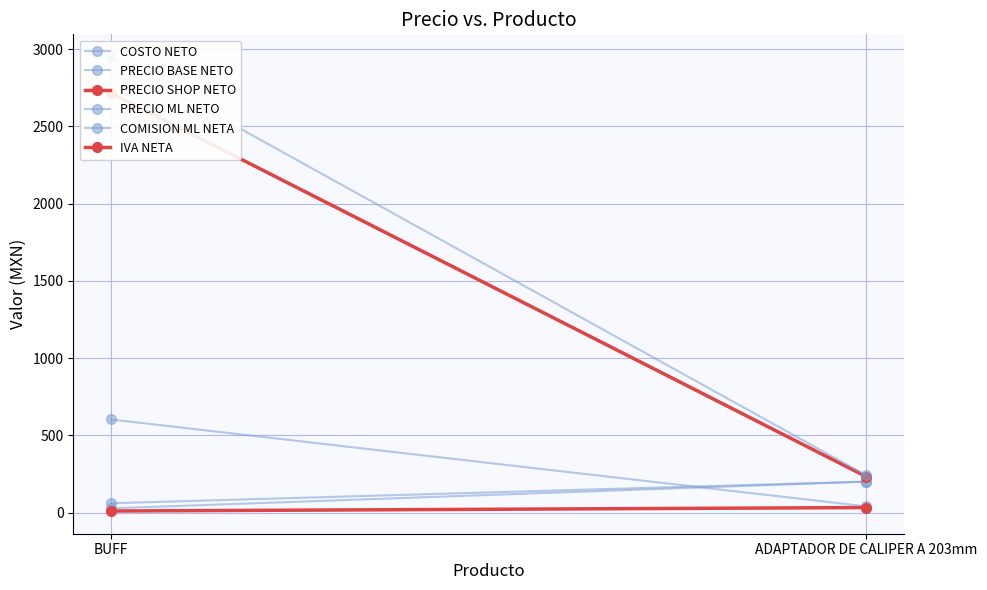

Reading left to right, list all the values displayed in this chart.

COSTO NETO: 27.0	200.0
PRECIO BASE NETO: 60.0	200.0
PRECIO SHOP NETO: 2714.4	232.0
PRECIO ML NETO: 2948.1	240.3
COMISION ML NETA: 602.2	39.8
IVA NETA: 9.6	32.0